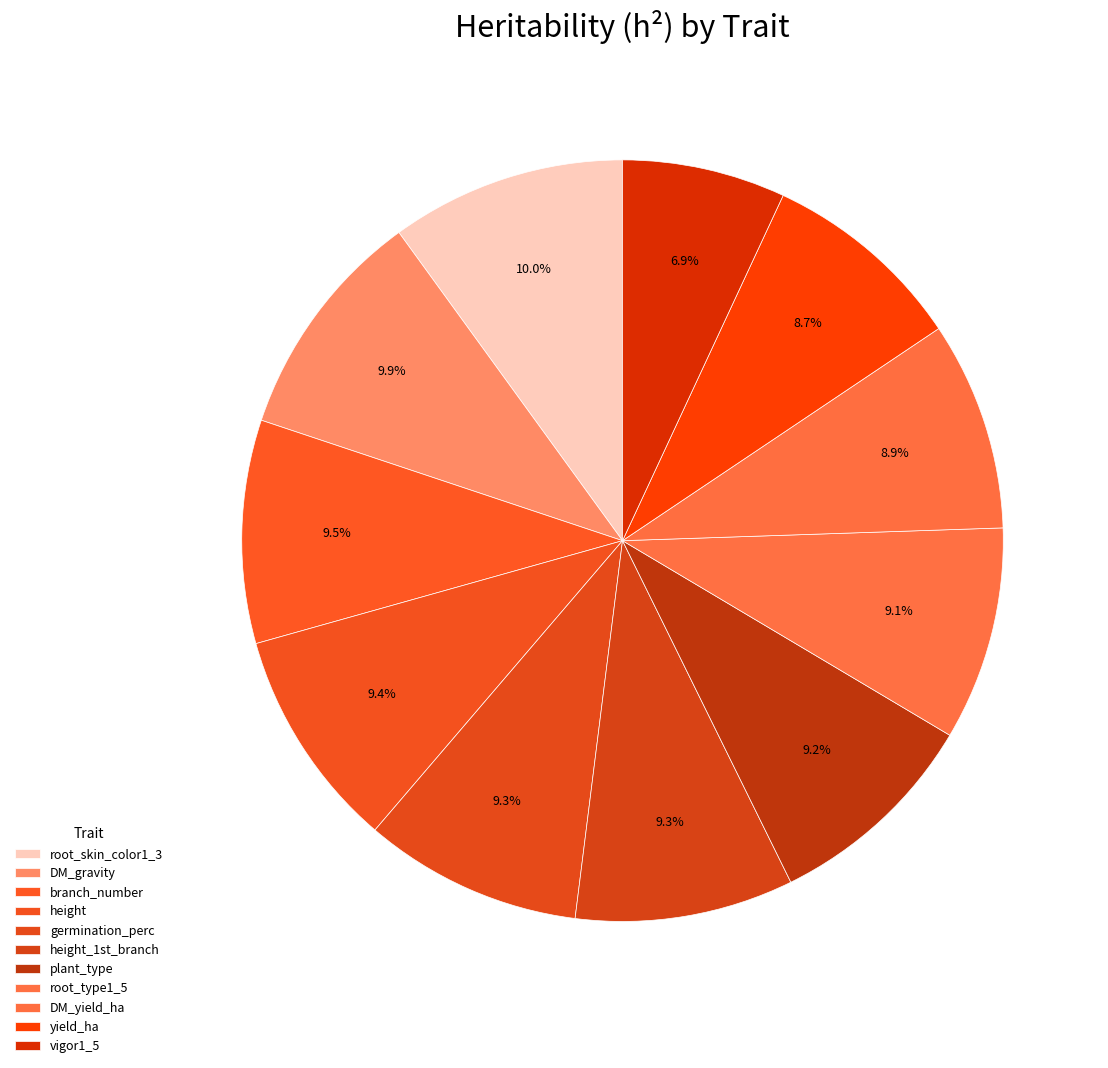

The DM_yield_ha slice represents 9% of the pie. True or false?

True